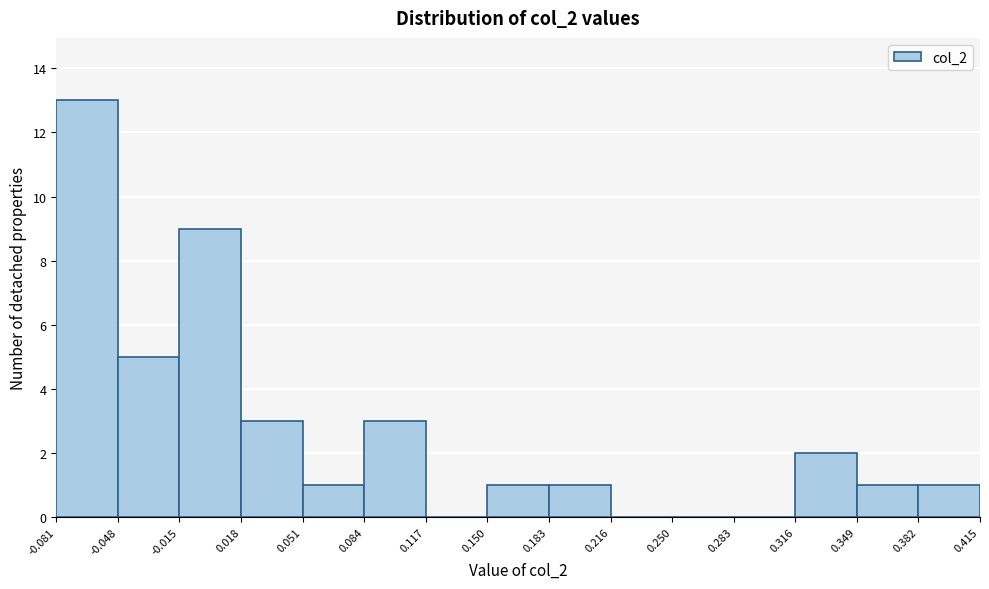

What is the height of the bar covering 0.382 to 0.415 on the x-axis? The values are not printed on the chart, so give them approximately, as read against the axis.

1